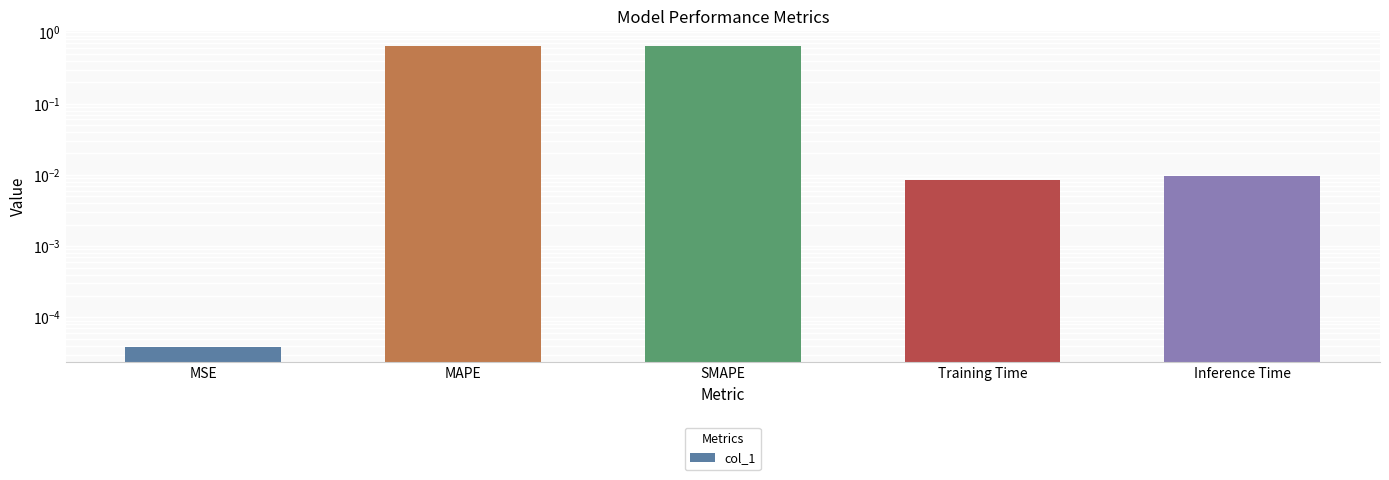

Are the bars horizontal?

No